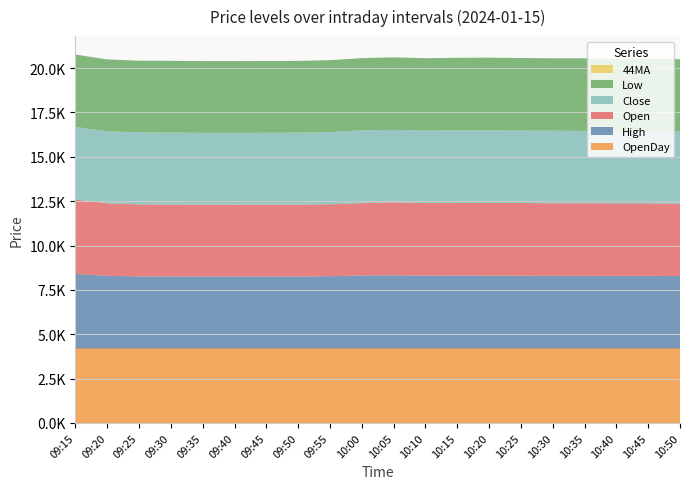

Reading right to left, extract all data points from this chart.

Open: 4075.6	4084.1	4086.1	4090.3	4087.3	4099.1	4099.6	4091.0	4093.3	4111.6	4069.1	4056.1	4054.7	4047.6	4050.0	4050.1	4054.9	4059.6	4084.8	4199.7
High: 4081.1	4092.0	4090.0	4092.2	4094.3	4100.0	4101.5	4105.0	4101.6	4124.0	4116.3	4072.0	4055.1	4058.1	4053.2	4056.4	4060.0	4062.9	4095.0	4199.7
Close: 4078.1	4075.4	4083.0	4086.1	4090.3	4087.3	4099.1	4103.6	4091.0	4086.7	4111.1	4065.0	4055.1	4054.7	4047.6	4049.0	4052.2	4055.6	4058.9	4084.2
Low: 4071.7	4075.1	4070.2	4085.2	4085.0	4085.0	4092.0	4086.1	4074.7	4086.2	4069.1	4055.9	4045.3	4044.4	4045.2	4043.9	4045.9	4045.0	4052.2	4084.2
44MA: 0.0	0.0	0.0	0.0	0.0	0.0	0.0	0.0	0.0	0.0	0.0	0.0	0.0	0.0	0.0	0.0	0.0	0.0	0.0	0.0
OpenDay: 4199.9	4199.9	4199.9	4199.9	4199.9	4199.9	4199.9	4199.9	4199.9	4199.9	4199.9	4199.9	4199.9	4199.9	4199.9	4199.9	4199.9	4199.9	4199.9	4199.9